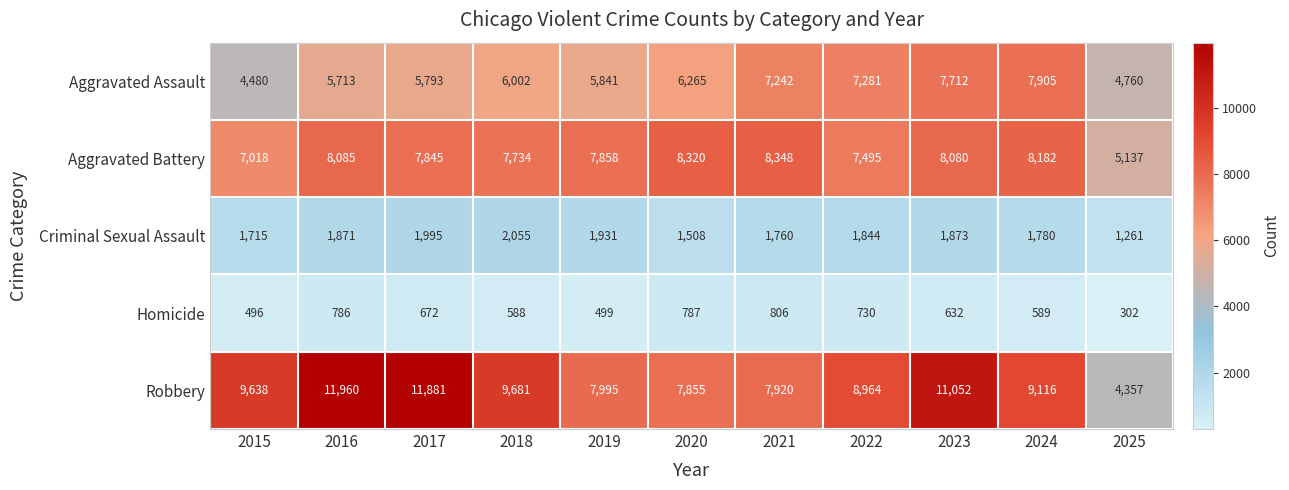

What is the sum of the Criminal Sexual Assault values at 2016 and 2024?

3651